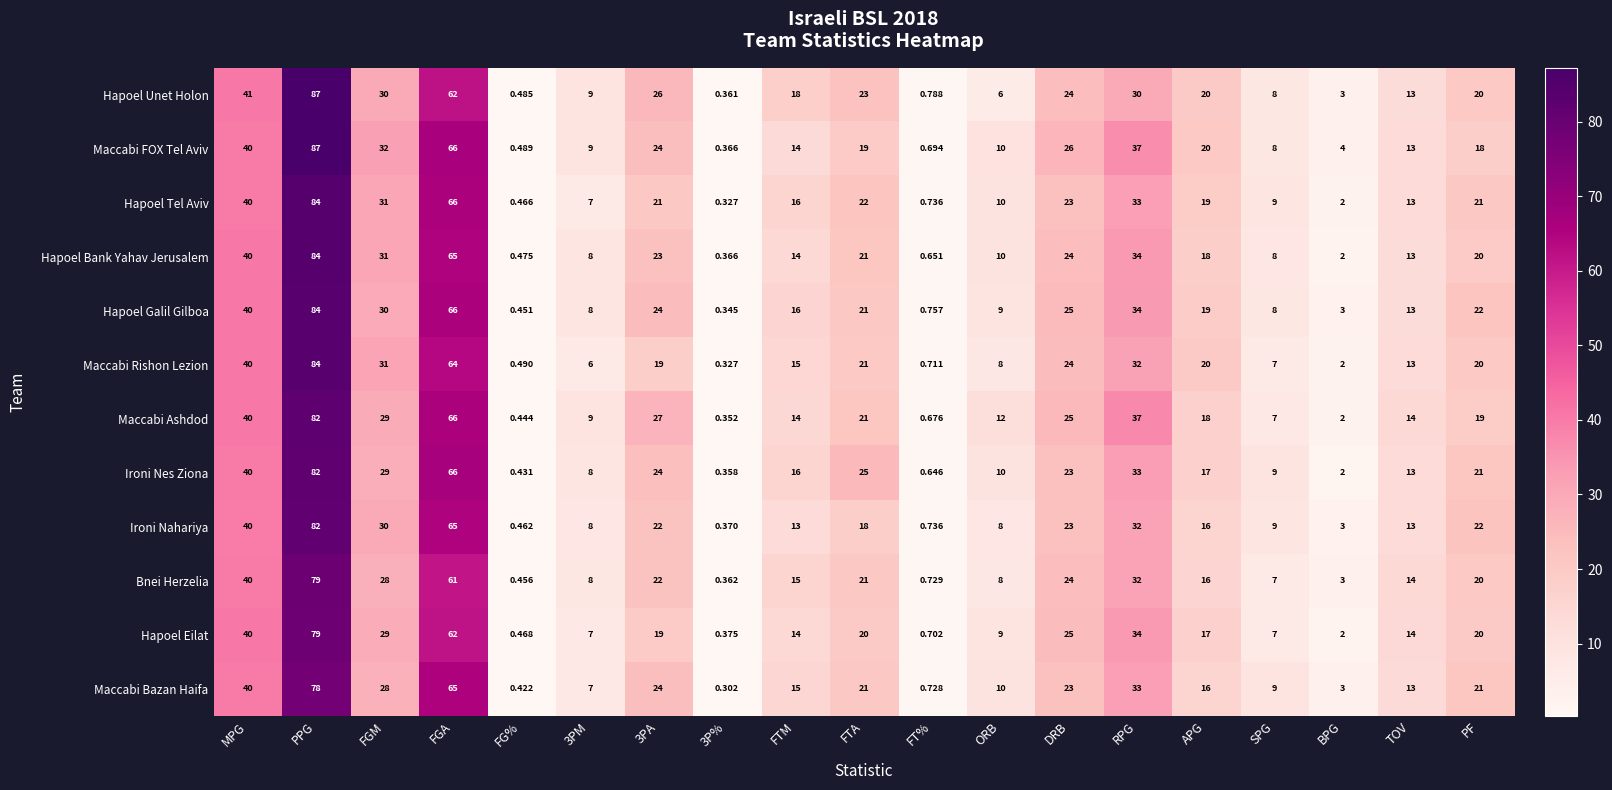

Is the value of Maccabi FOX Tel Aviv at FG% greater than the value of Maccabi Bazan Haifa at APG?

No